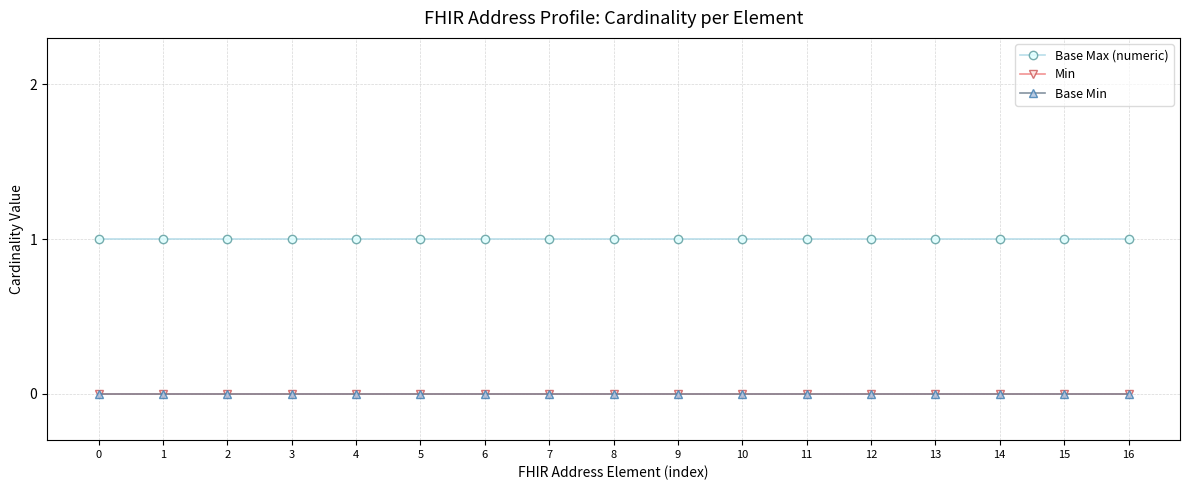

Is this an area chart (filled region under the line)?

No